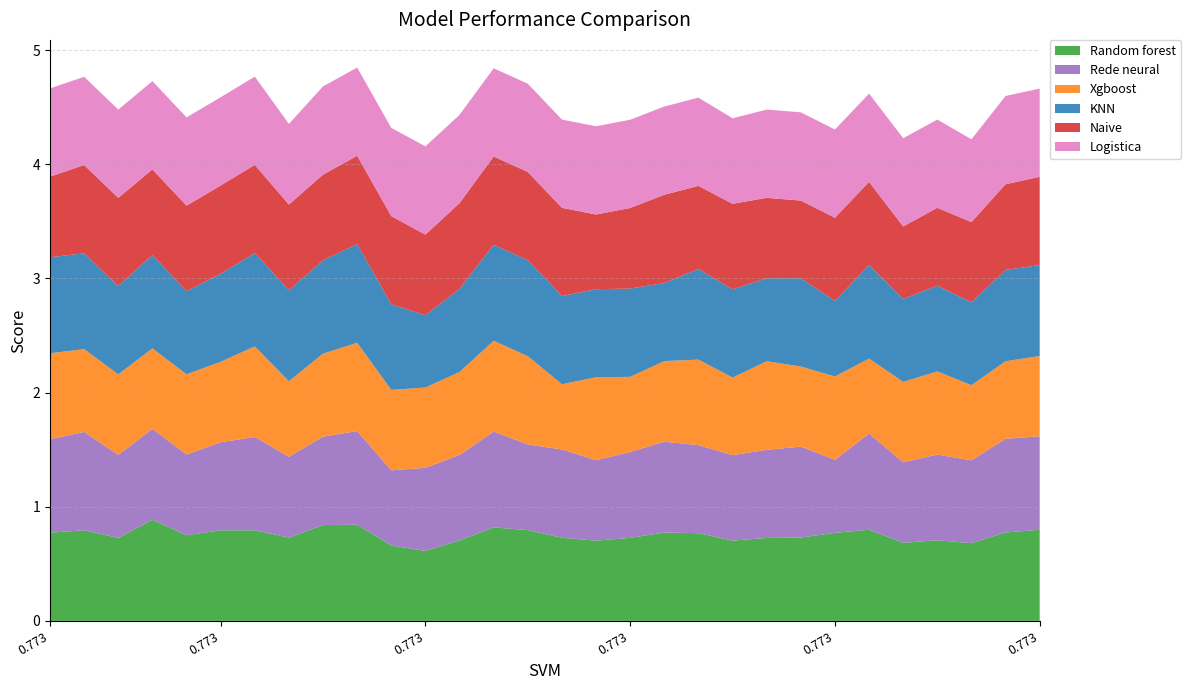

Reading right to left, list all the values displayed in this chart.

Random forest: 0.8	0.8	0.7	0.7	0.7	0.8	0.8	0.7	0.7	0.7	0.8	0.8	0.7	0.7	0.7	0.8	0.8	0.7	0.6	0.7	0.8	0.8	0.7	0.8	0.8	0.8	0.9	0.7	0.8	0.8
Rede neural: 0.8	0.8	0.7	0.8	0.7	0.8	0.6	0.8	0.8	0.7	0.8	0.8	0.8	0.7	0.8	0.8	0.8	0.7	0.7	0.7	0.8	0.8	0.7	0.8	0.8	0.7	0.8	0.7	0.9	0.8
Xgboost: 0.7	0.7	0.7	0.7	0.7	0.7	0.7	0.7	0.8	0.7	0.7	0.7	0.7	0.7	0.6	0.8	0.8	0.7	0.7	0.7	0.8	0.7	0.7	0.8	0.7	0.7	0.7	0.7	0.7	0.8
KNN: 0.8	0.8	0.7	0.8	0.7	0.8	0.7	0.8	0.7	0.8	0.8	0.7	0.8	0.8	0.8	0.8	0.8	0.7	0.6	0.7	0.9	0.8	0.8	0.8	0.8	0.7	0.8	0.8	0.8	0.8
Naive: 0.8	0.8	0.7	0.7	0.6	0.7	0.7	0.7	0.7	0.7	0.7	0.8	0.7	0.7	0.8	0.8	0.8	0.8	0.7	0.8	0.8	0.8	0.8	0.8	0.8	0.7	0.8	0.8	0.8	0.7
Logistica: 0.8	0.8	0.7	0.8	0.8	0.8	0.8	0.8	0.8	0.7	0.8	0.8	0.8	0.8	0.8	0.8	0.8	0.8	0.8	0.8	0.8	0.8	0.7	0.8	0.8	0.8	0.8	0.8	0.8	0.8